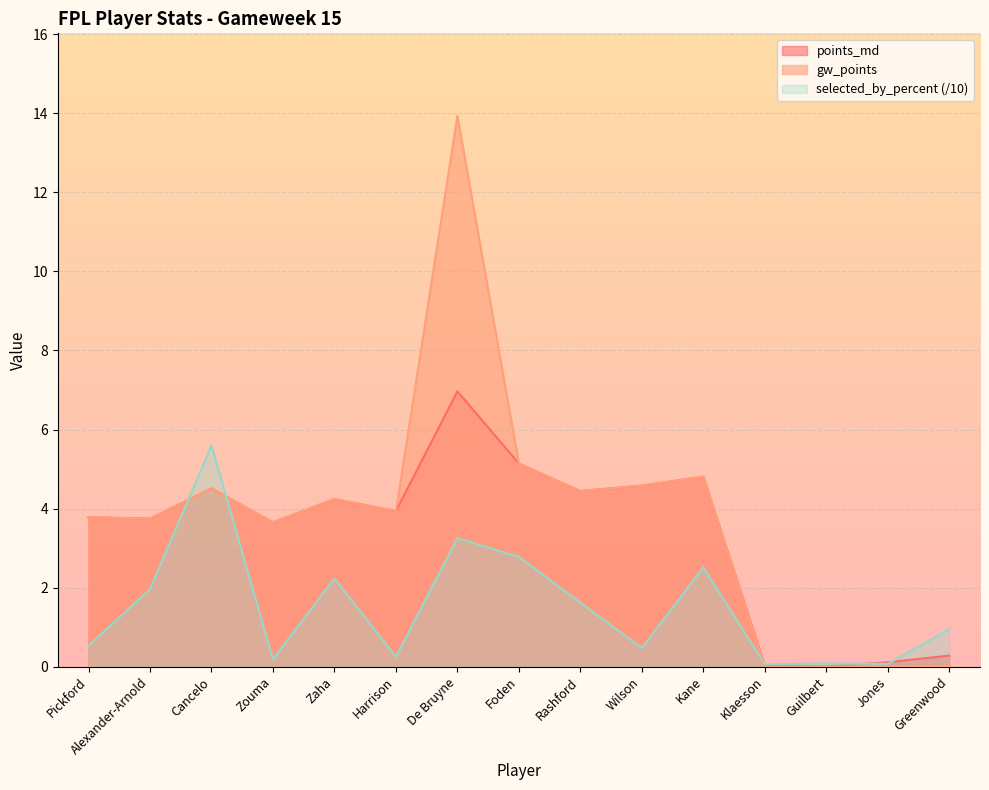

What is the sum of all gw_points values?

56.8